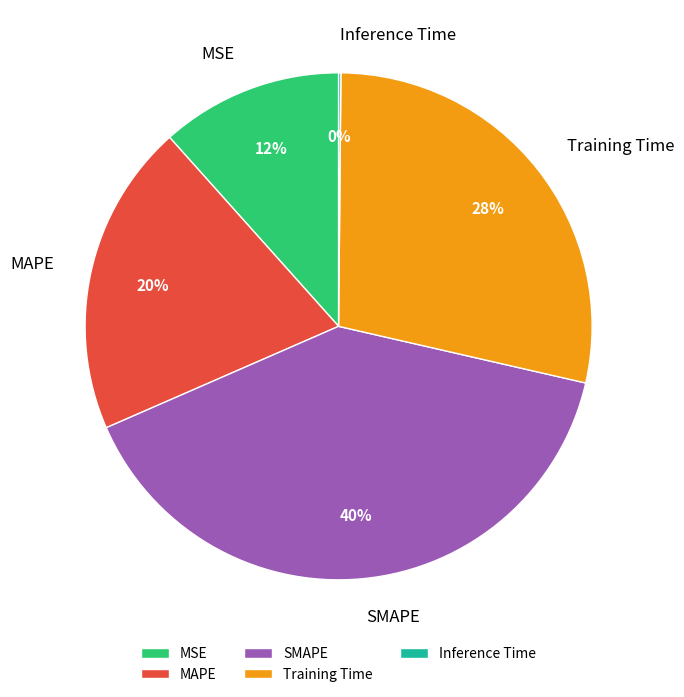

To the nearest percent, what is the difference between the largest and smallest slice percentages?

40%